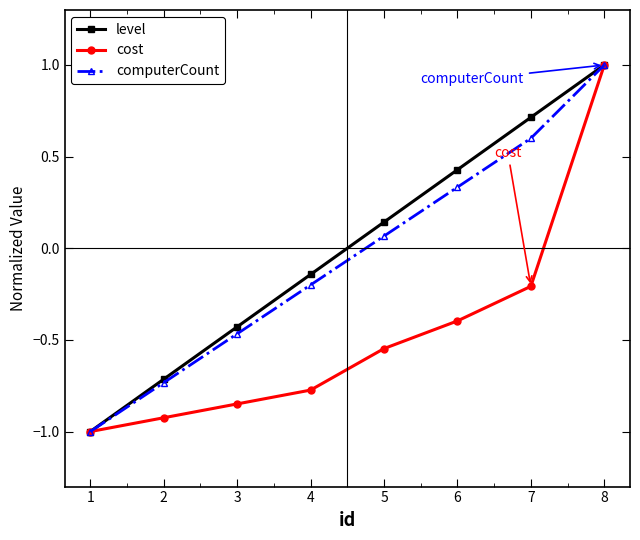

At how many categories does at least one series exceed 0?

4